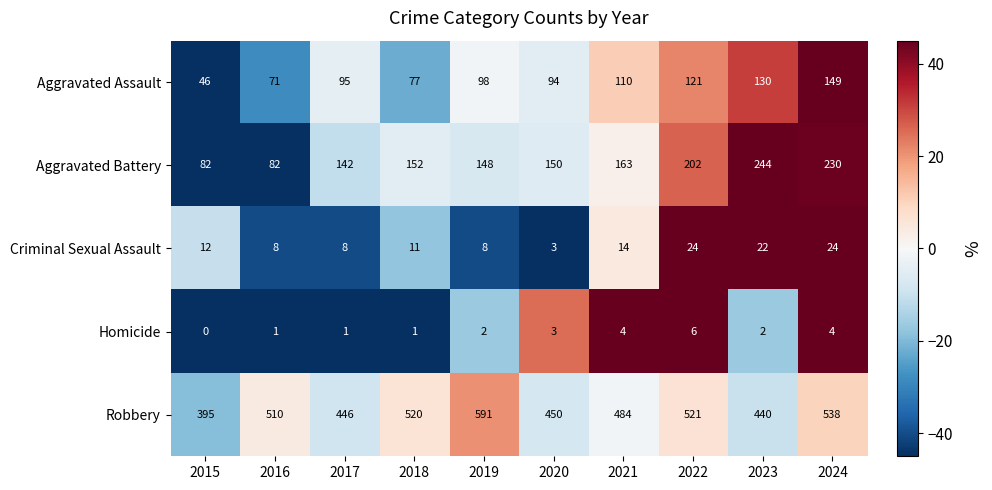

Is it true that Criminal Sexual Assault equals 4 at 2017?

False